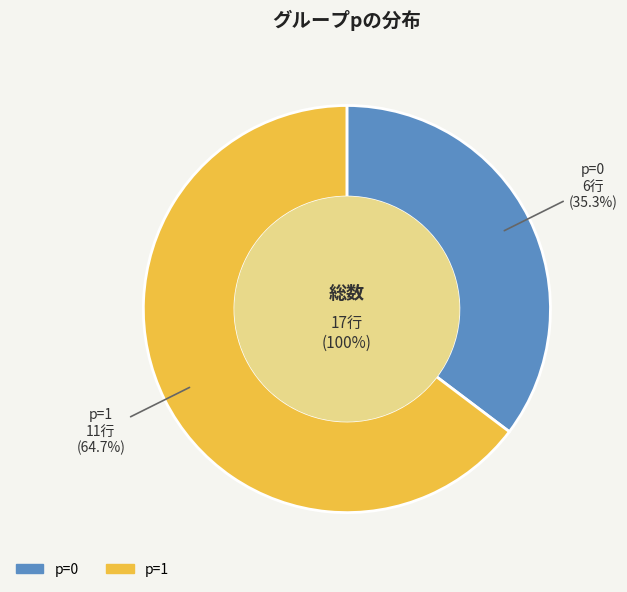

Which slice represents more than half of the pie?

p=1